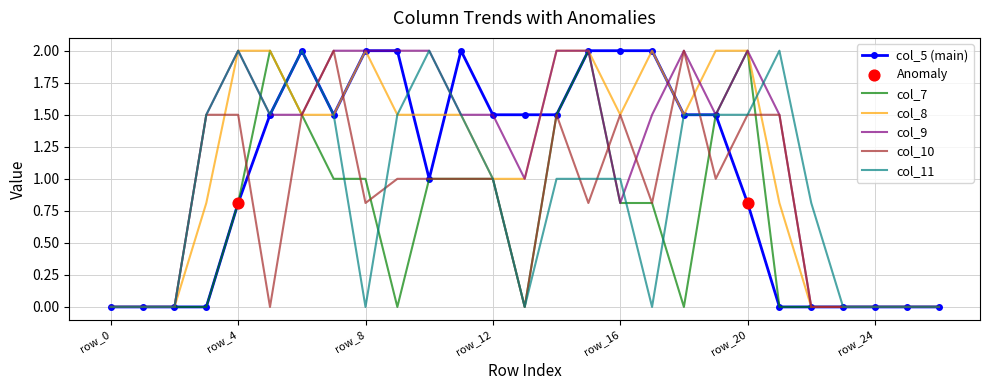

What is the maximum value shown in the chart?

2.0